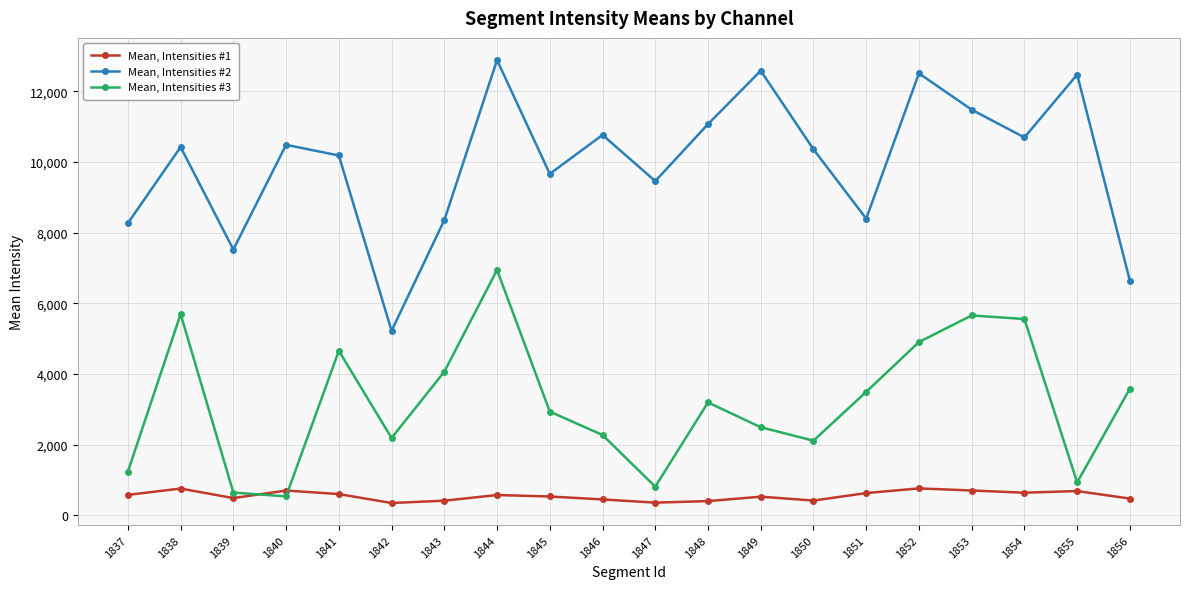

True or false: Mean, Intensities #1 has a value of 528.1 at 1845.

True